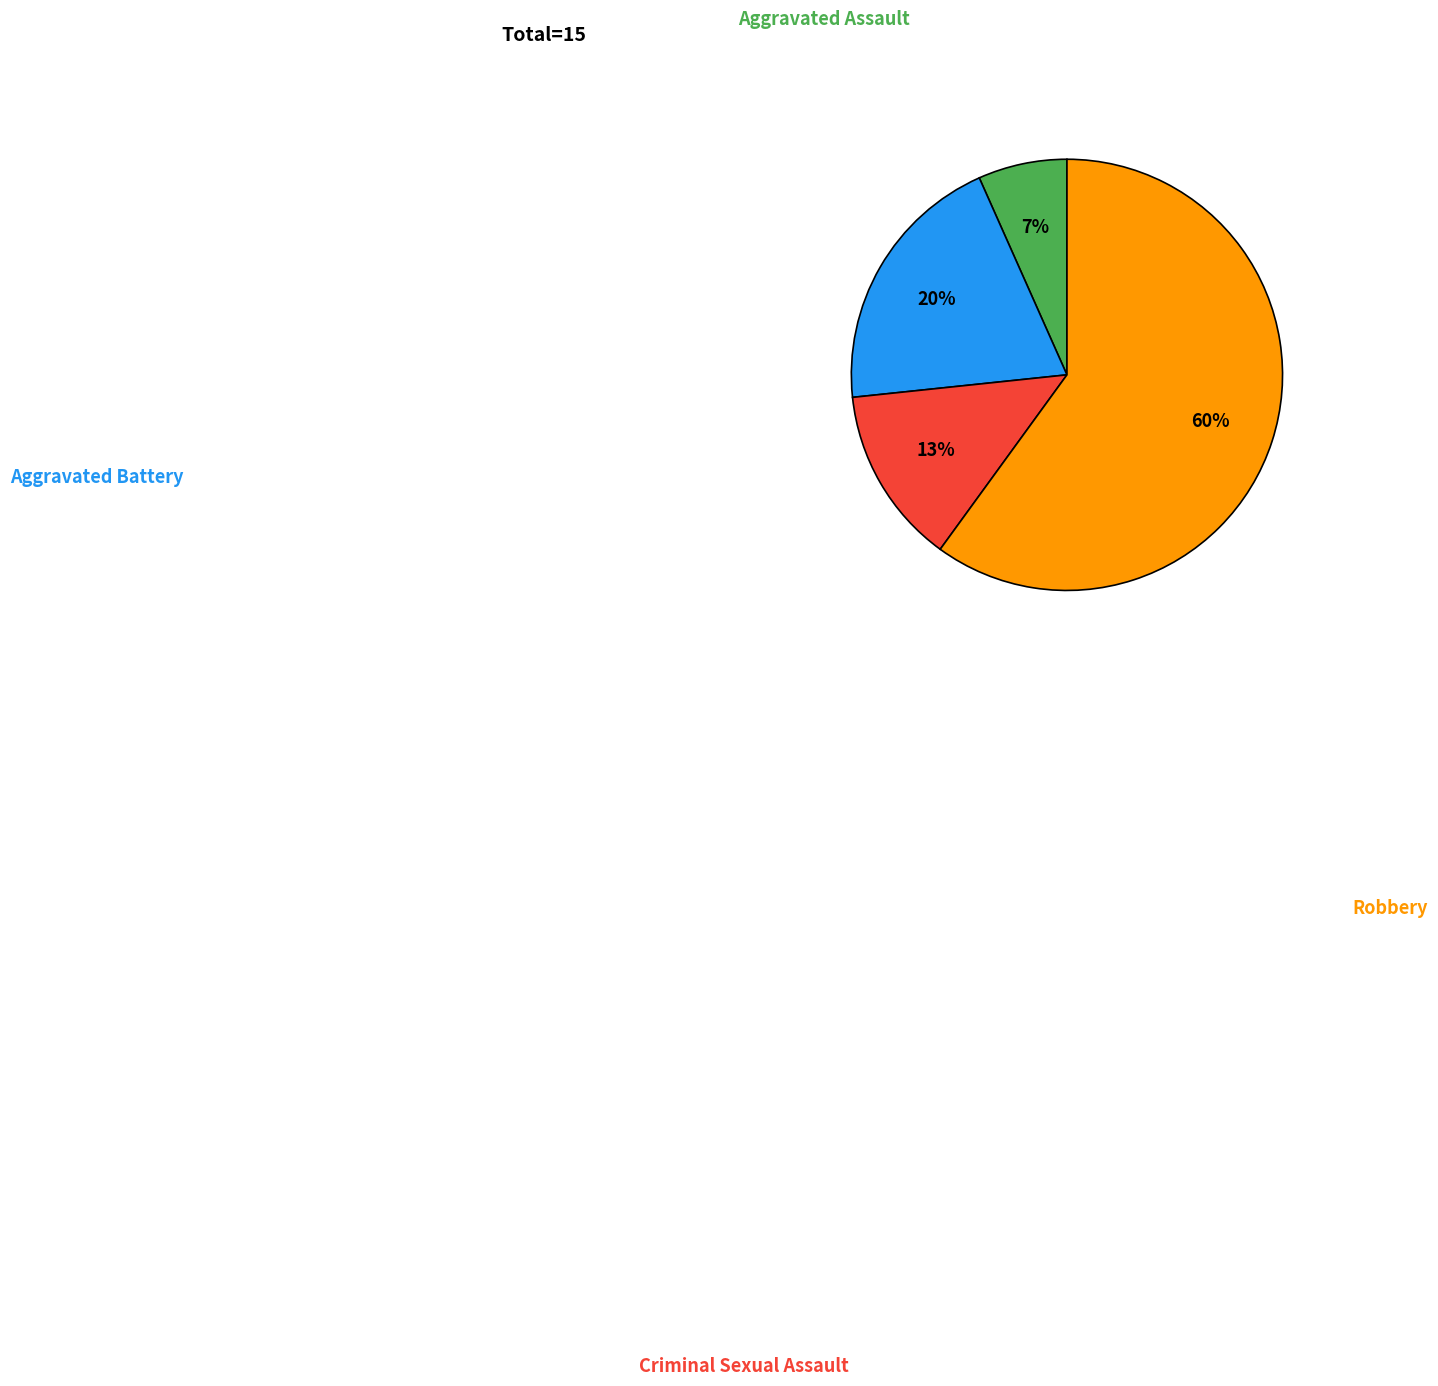

Is there a majority slice in this chart?

Yes